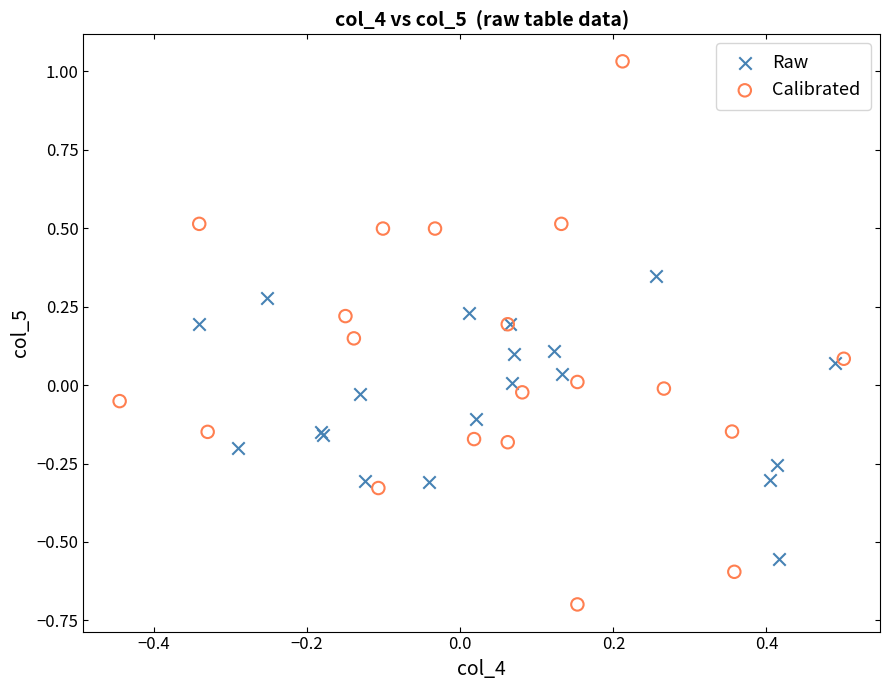

Which series contains the highest Y value?

Calibrated